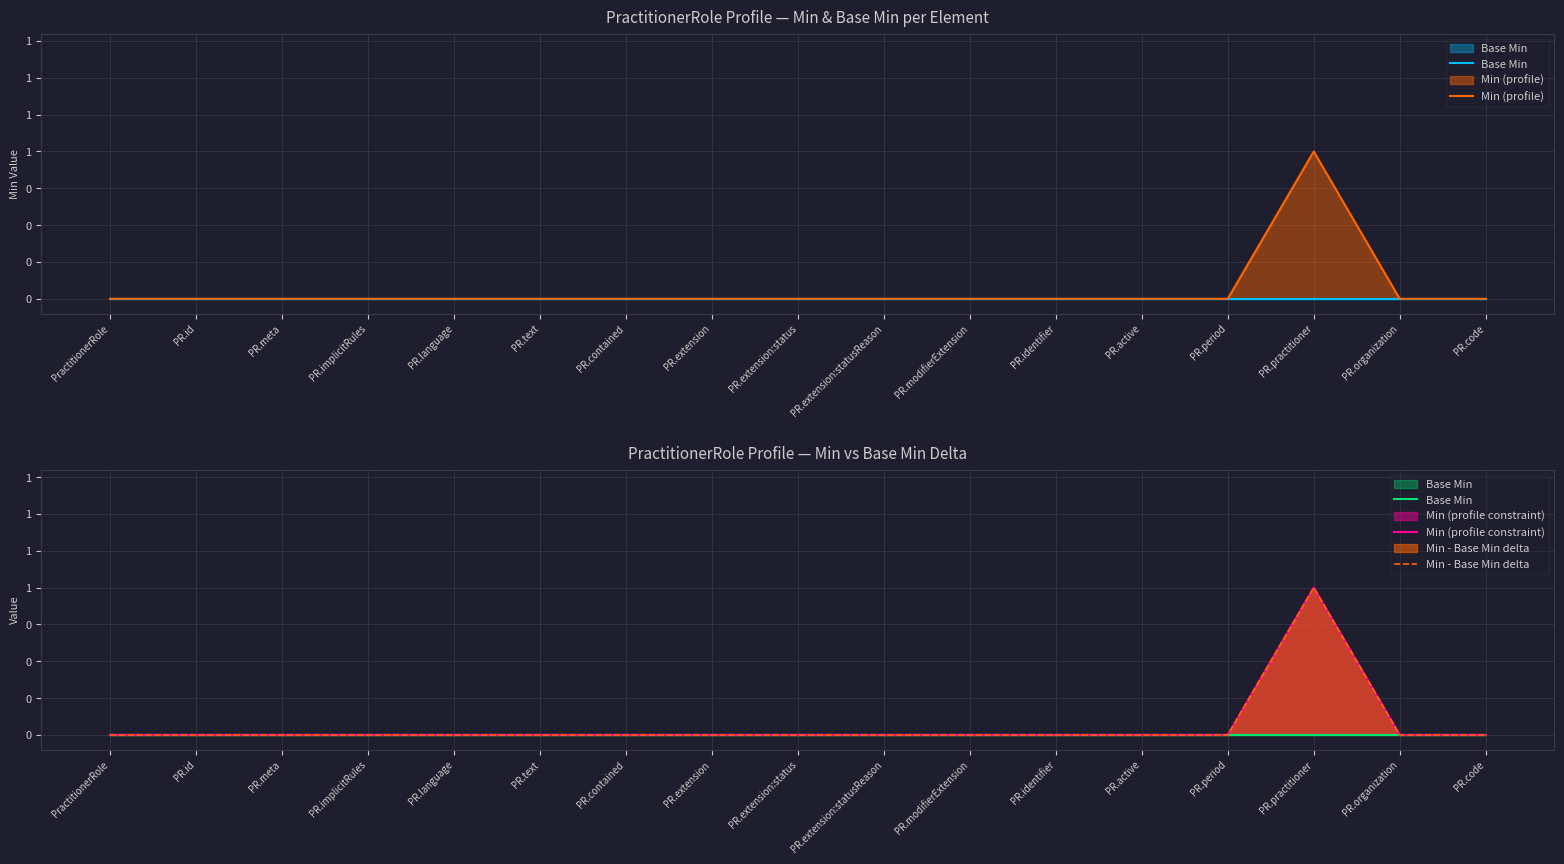

Which category has the highest value across all series?

PR.practitioner